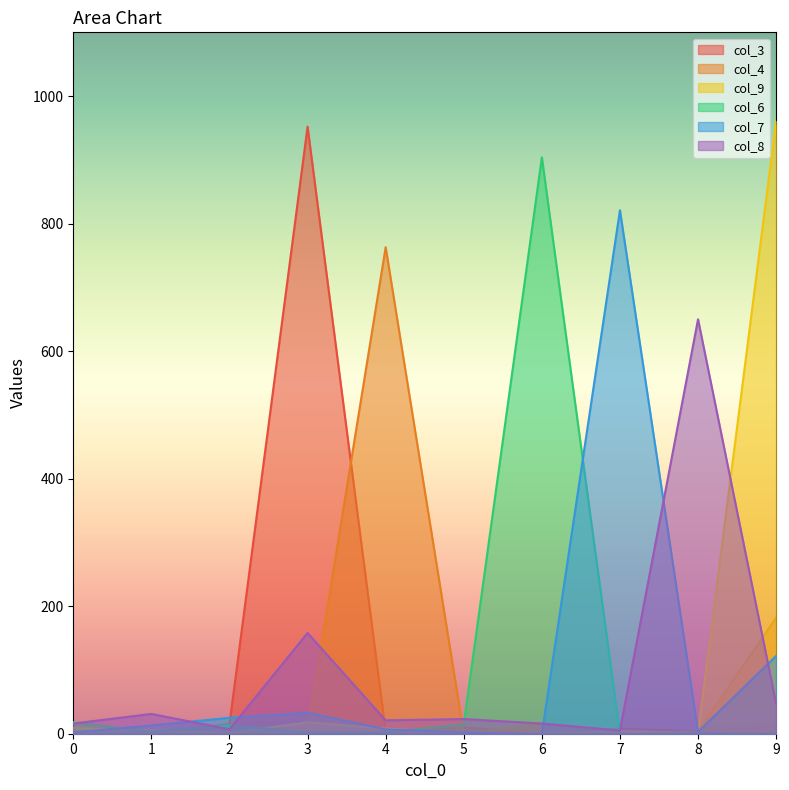

Is the value of col_3 at 6 greater than the value of col_8 at 3?

No